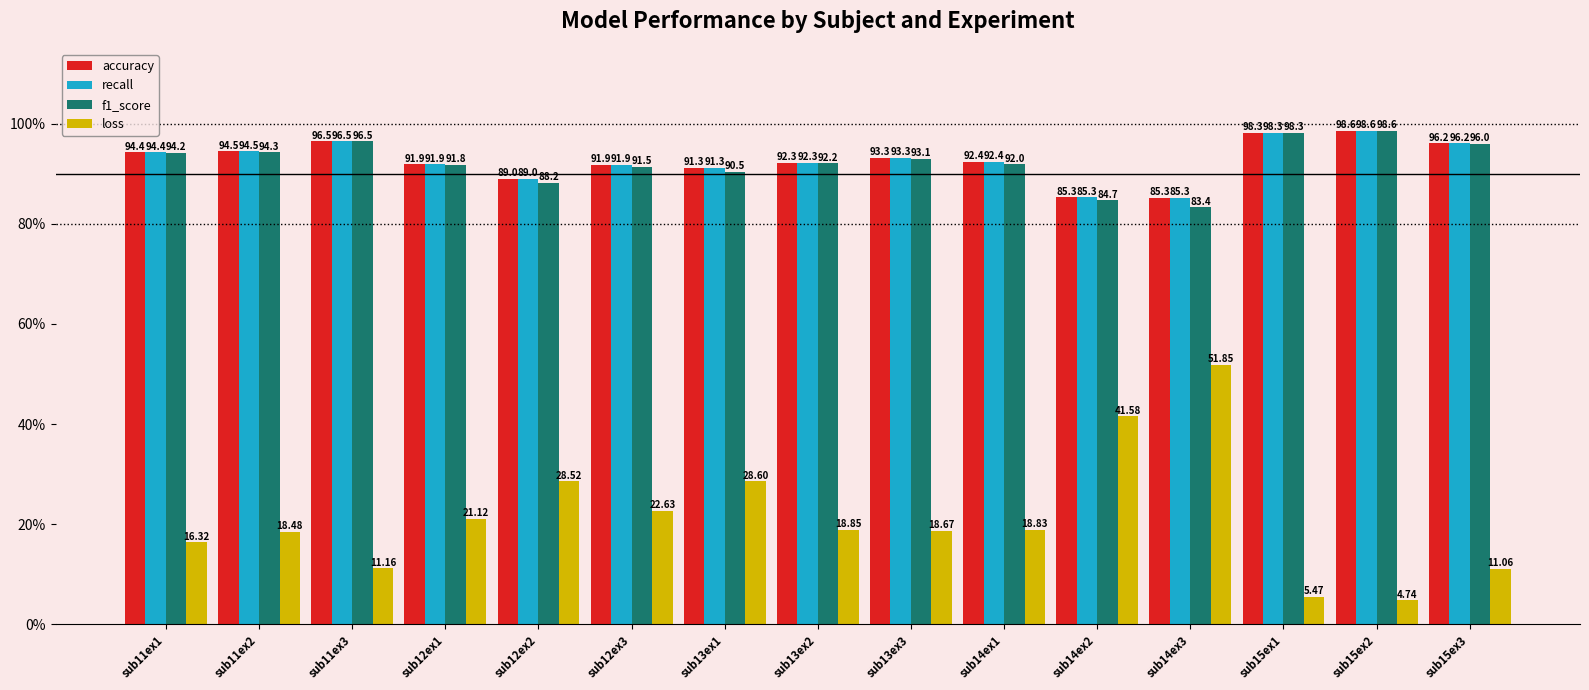

Rank the categories by f1_score value from highest to lowest.

sub15ex2, sub15ex1, sub11ex3, sub15ex3, sub11ex2, sub11ex1, sub13ex3, sub13ex2, sub14ex1, sub12ex1, sub12ex3, sub13ex1, sub12ex2, sub14ex2, sub14ex3